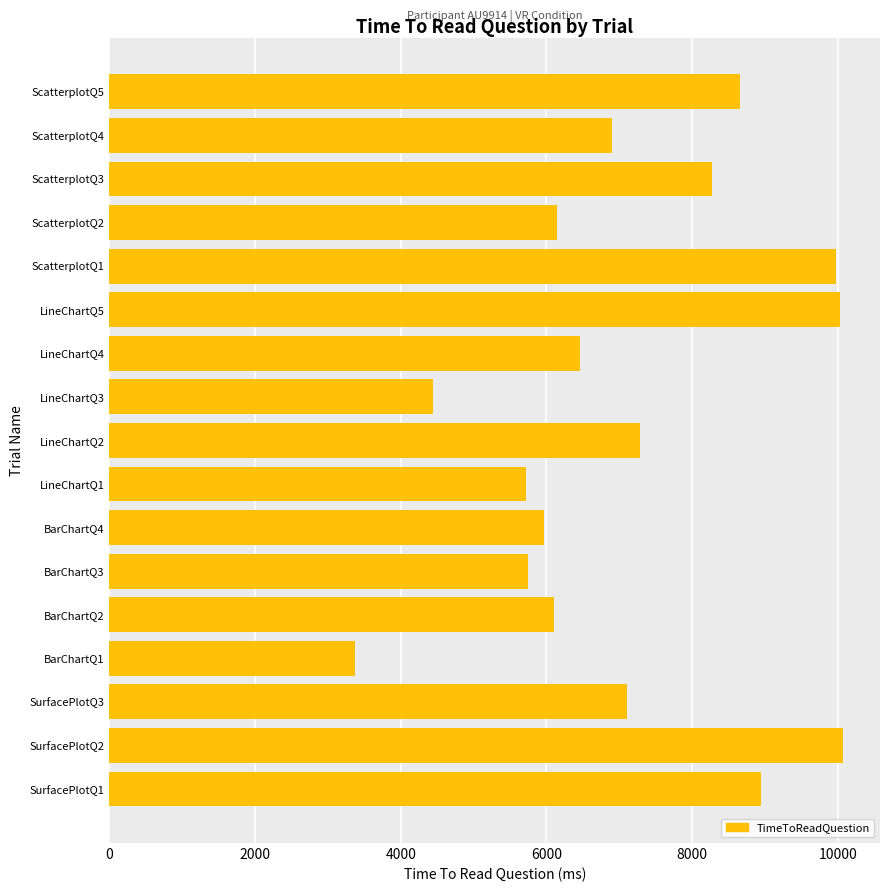

What is the minimum value shown in the chart?

3373.4